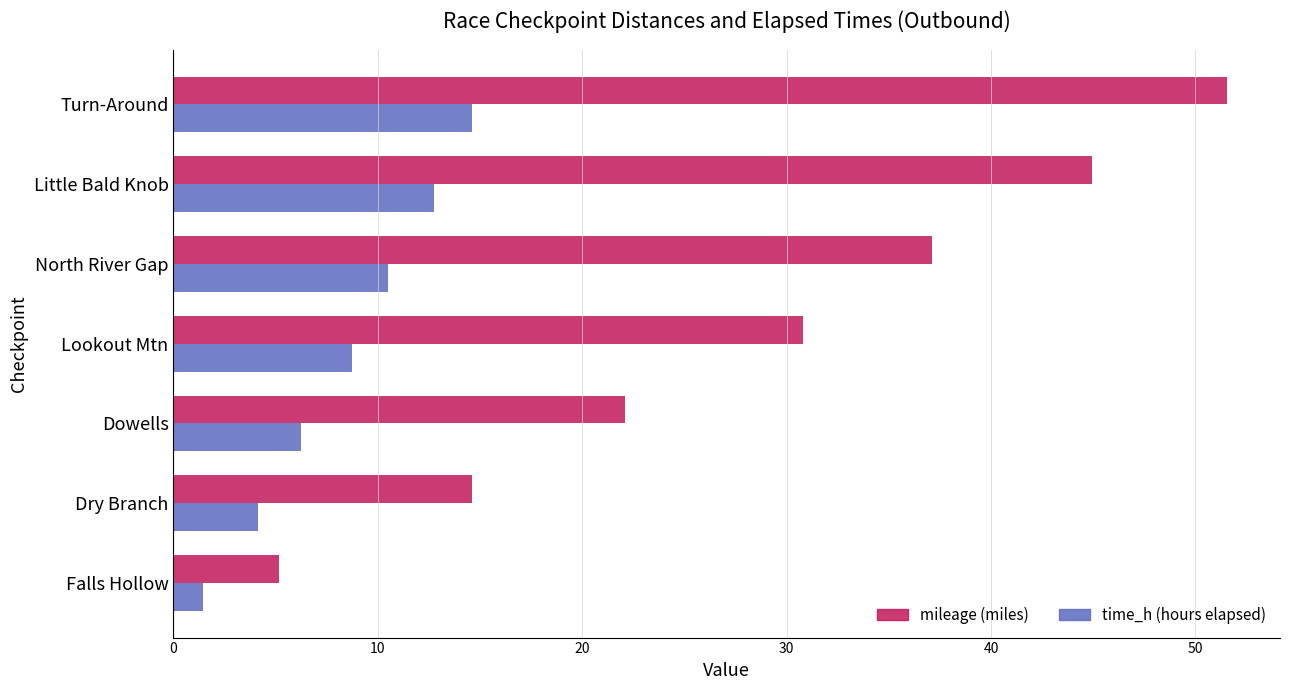

At which category is the sum across all series the highest?

Turn-Around